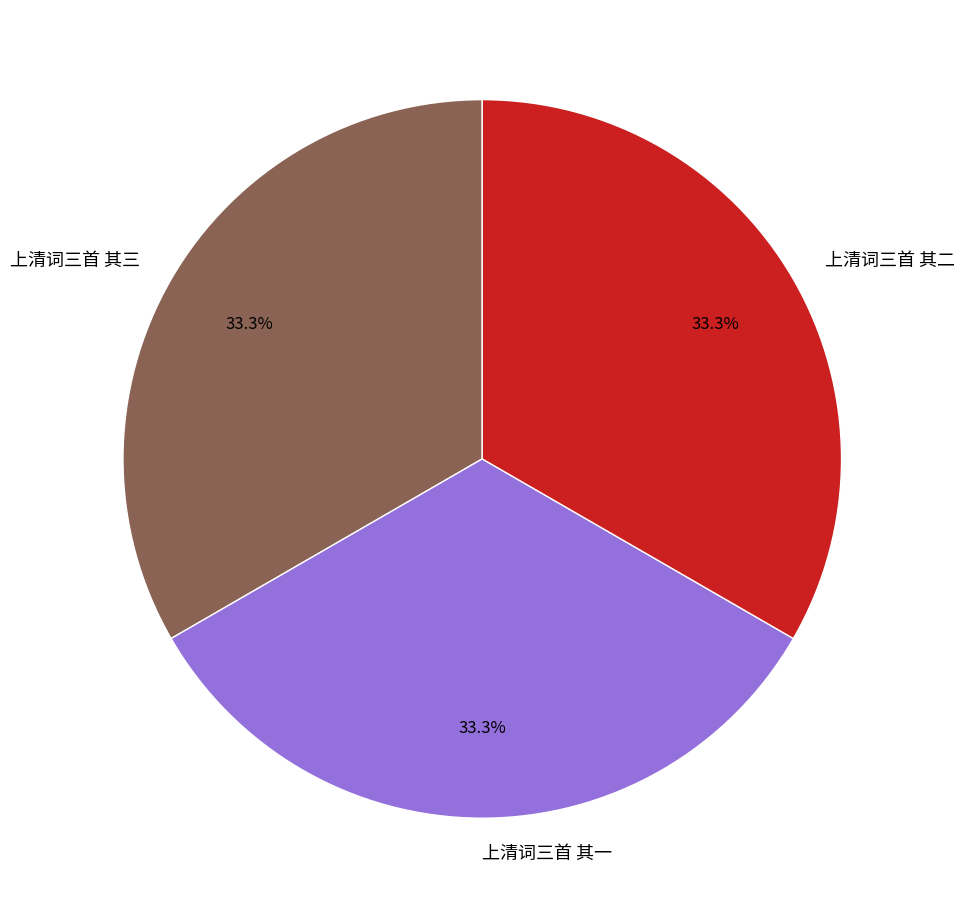

Is 上清词三首 其三 the majority of the pie?

No